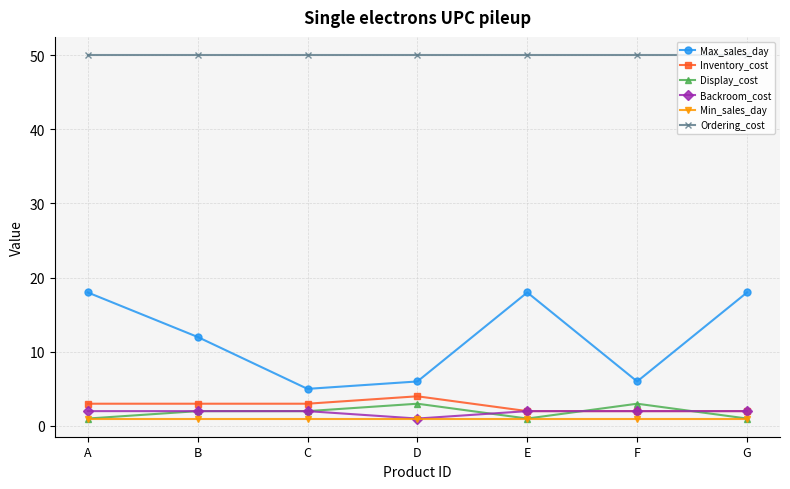

True or false: Max_sales_day and Display_cost cross at least once.

False